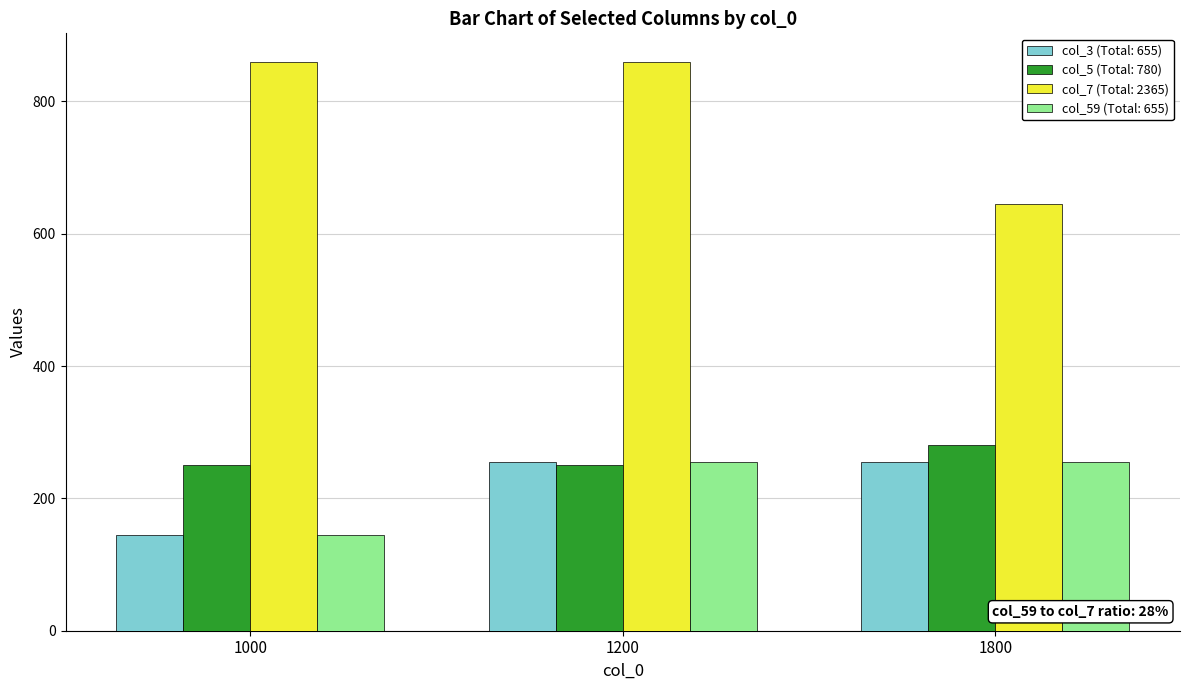

The value of col_59 (Total: 655) at 1800 is 150. True or false?

False